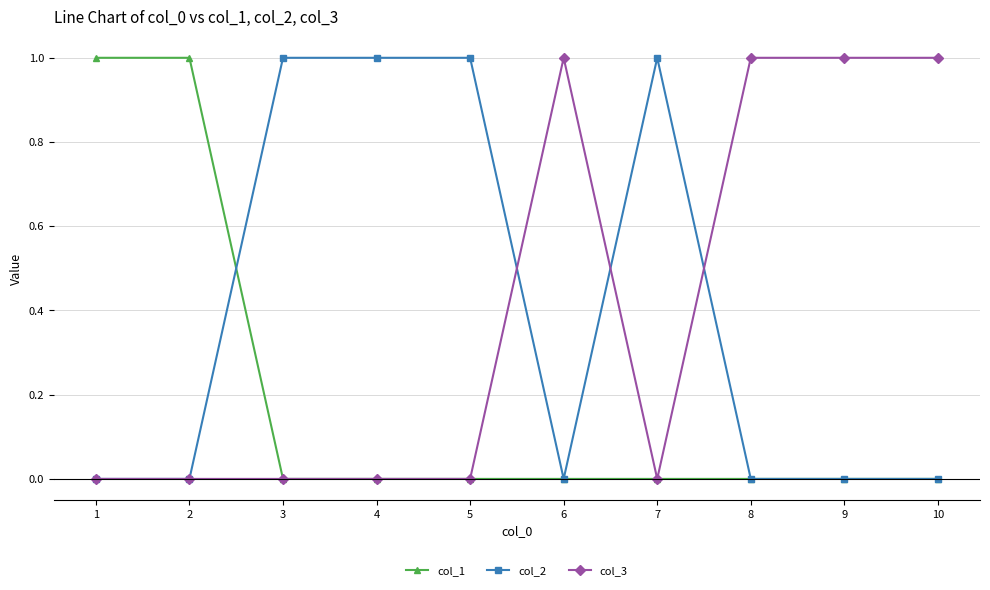

Is it true that col_3 equals 0 at 4?

True